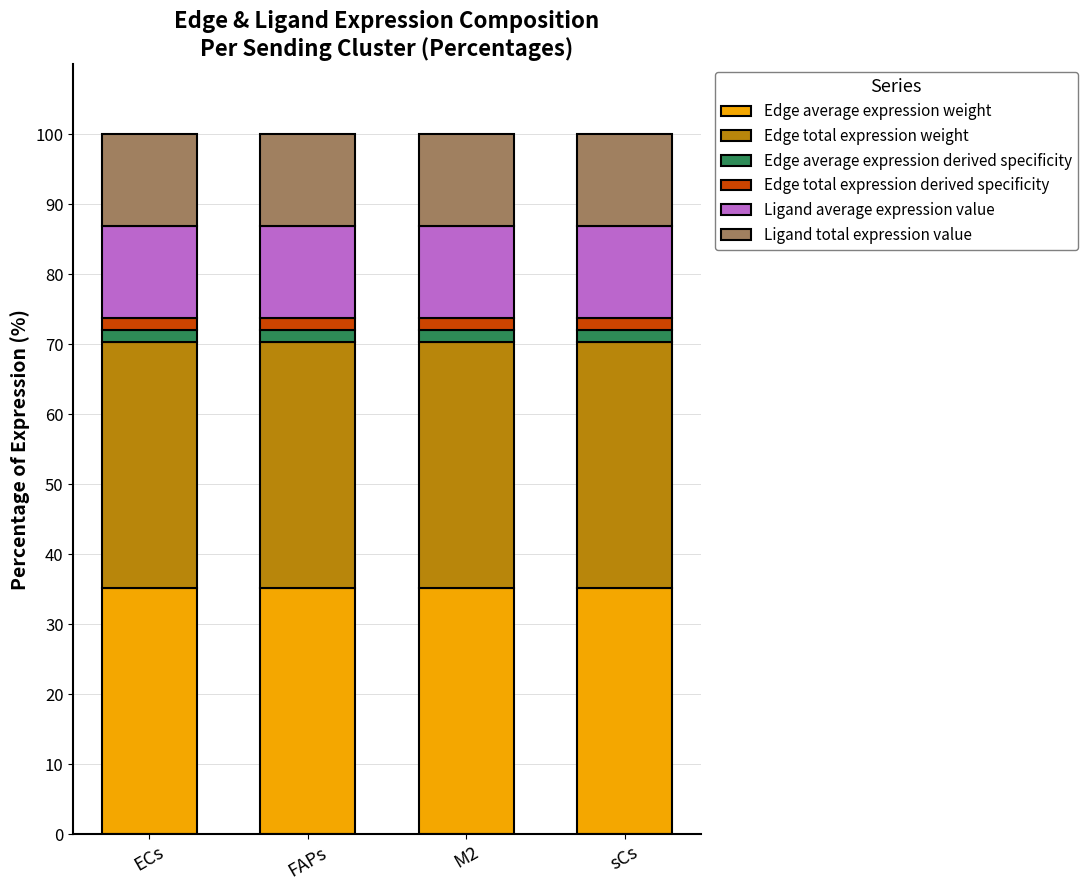

Does the chart contain stacked bars?

Yes